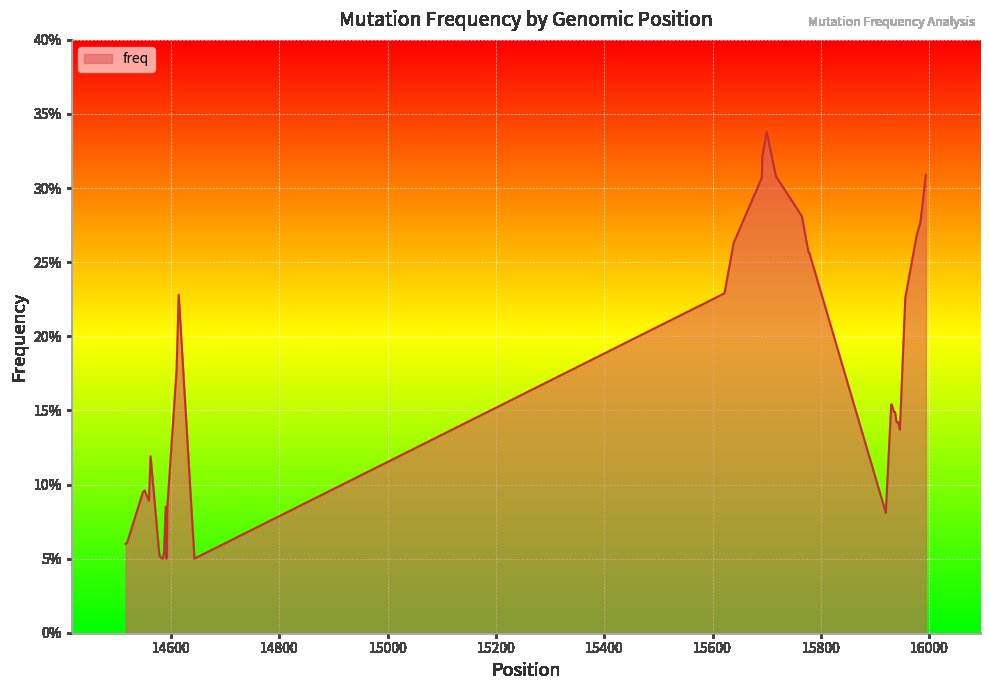

Does the chart have visible grid lines?

Yes